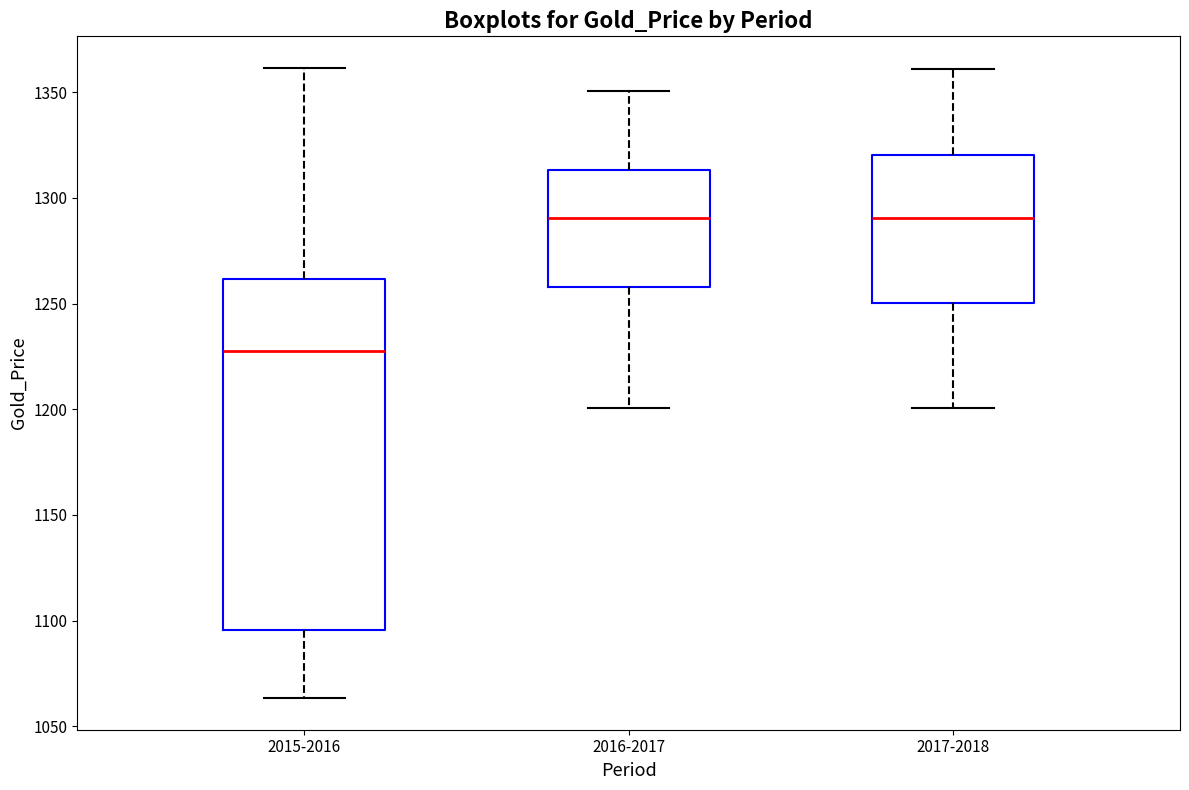

Comparing the boxes themselves (not the whiskers), which one is the tallest?

2015-2016